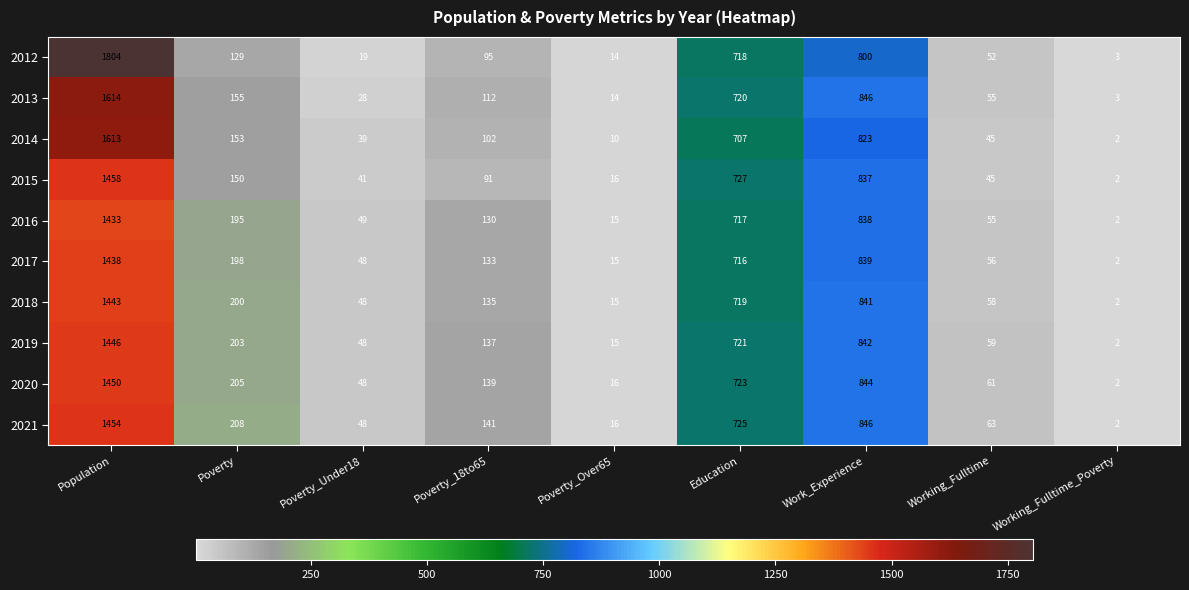

Between Poverty_Under18 and Poverty_18to65, which series saw the biggest shift?

2021